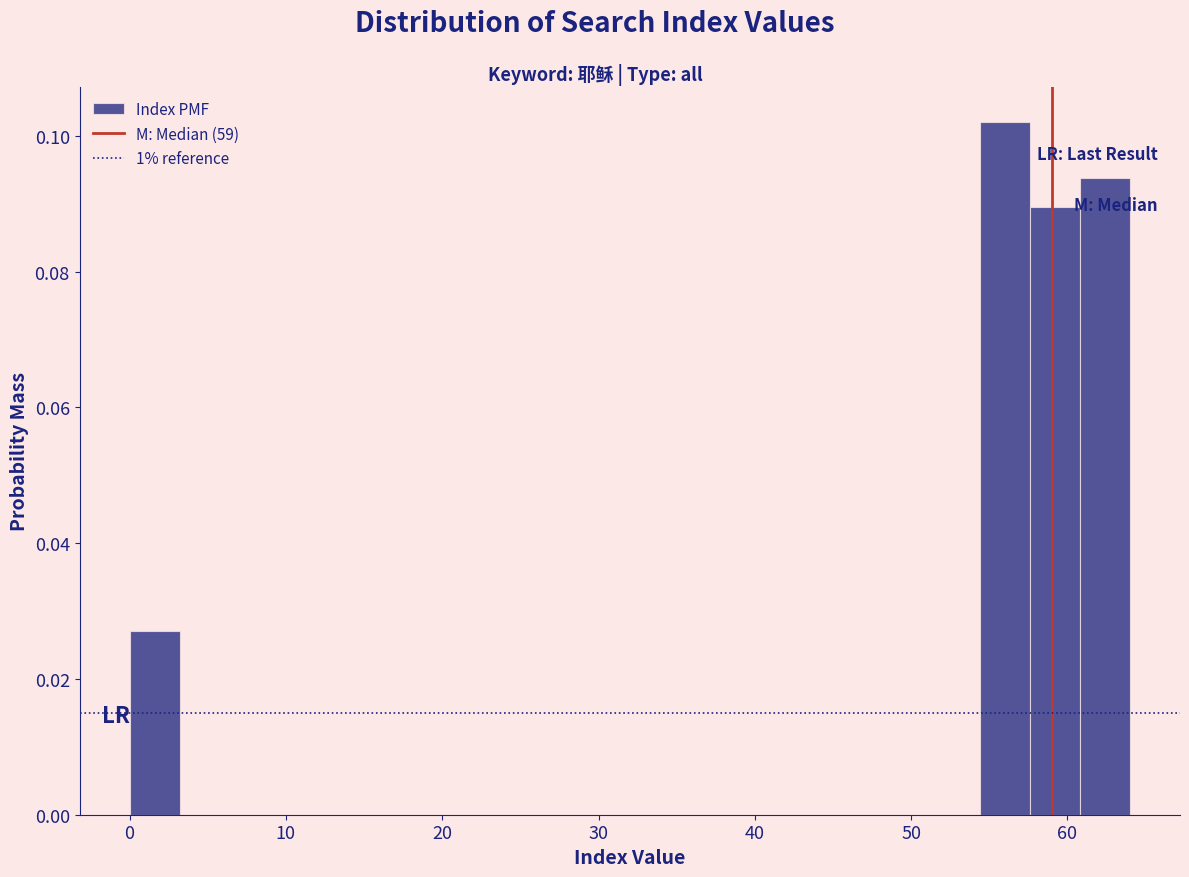

Around what value on the x-axis is the tallest bar? Give the approximate position of its centre, as read against the axis.

56